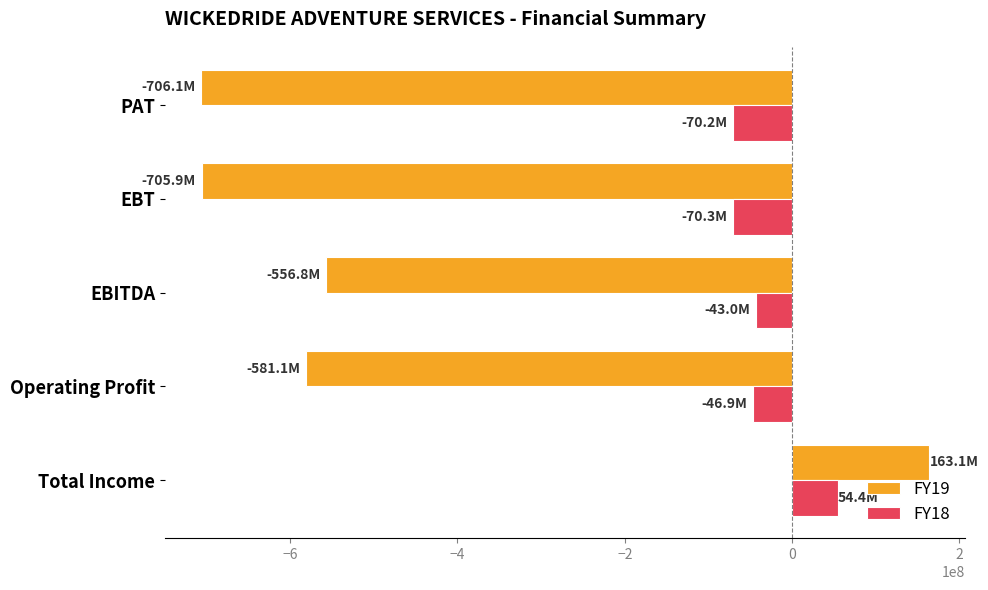

Rank the series by their maximum value, from lowest to highest.

FY18, FY19